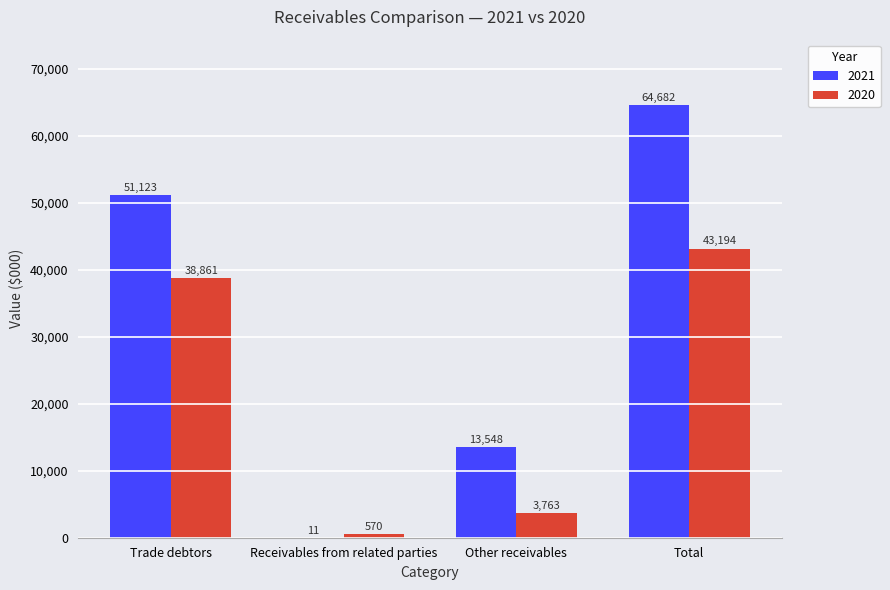

What are all the series names shown in the legend?

2021, 2020